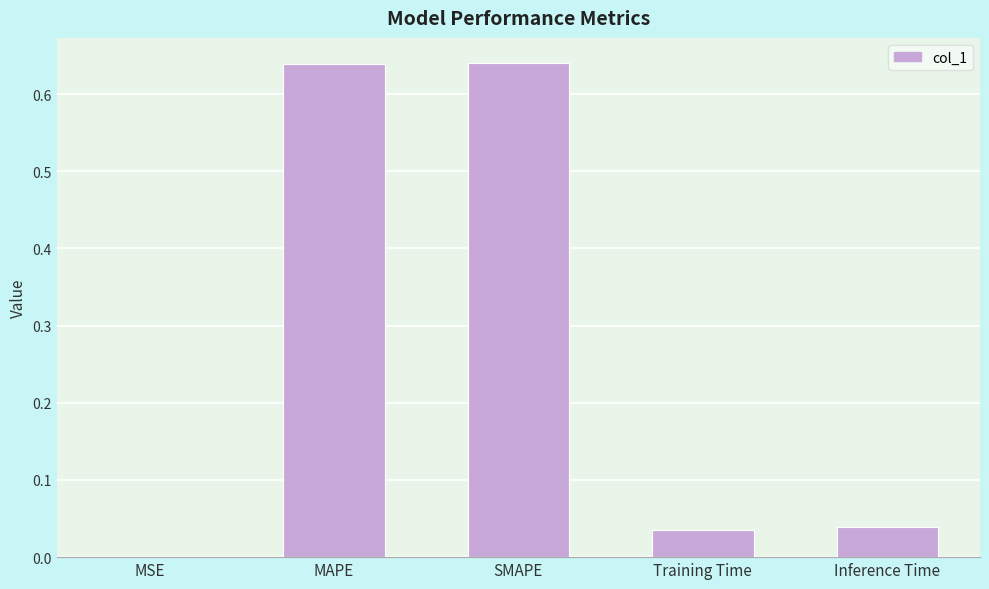

The chart shows a value of 0.0 at Inference Time. True or false?

True